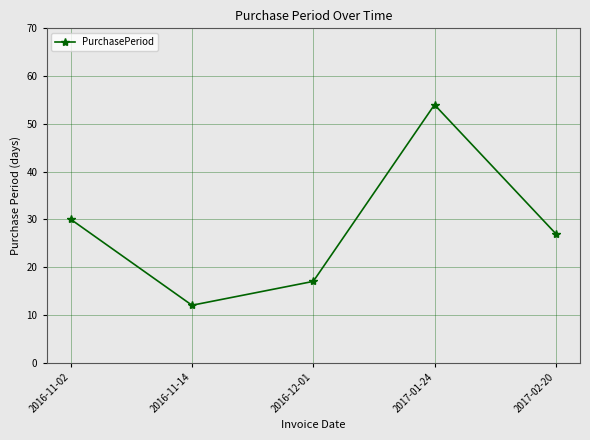

True or false: the data shows 20 at 2016-11-14.

False